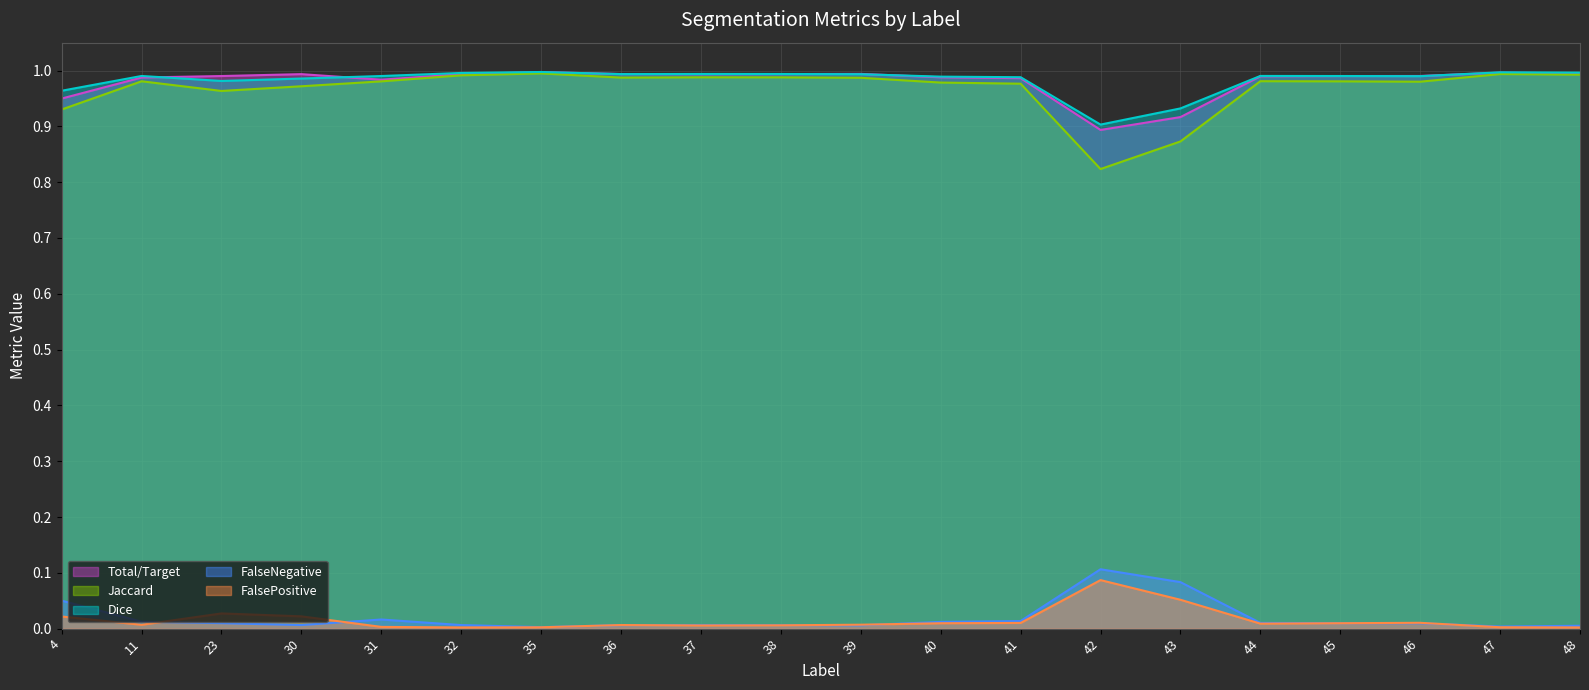

Which series changed the most between 32 and 41?

Jaccard